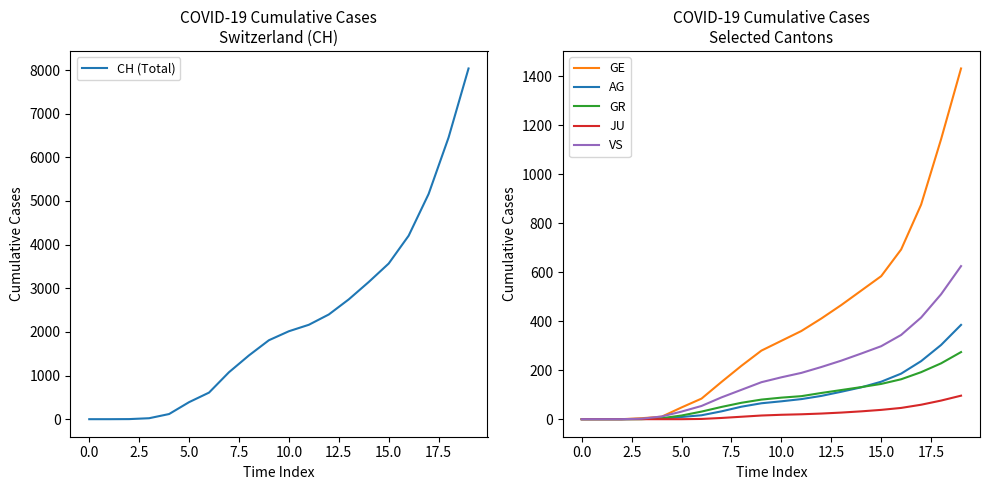

Which series has the largest range (max minus min)?

CH (Total)